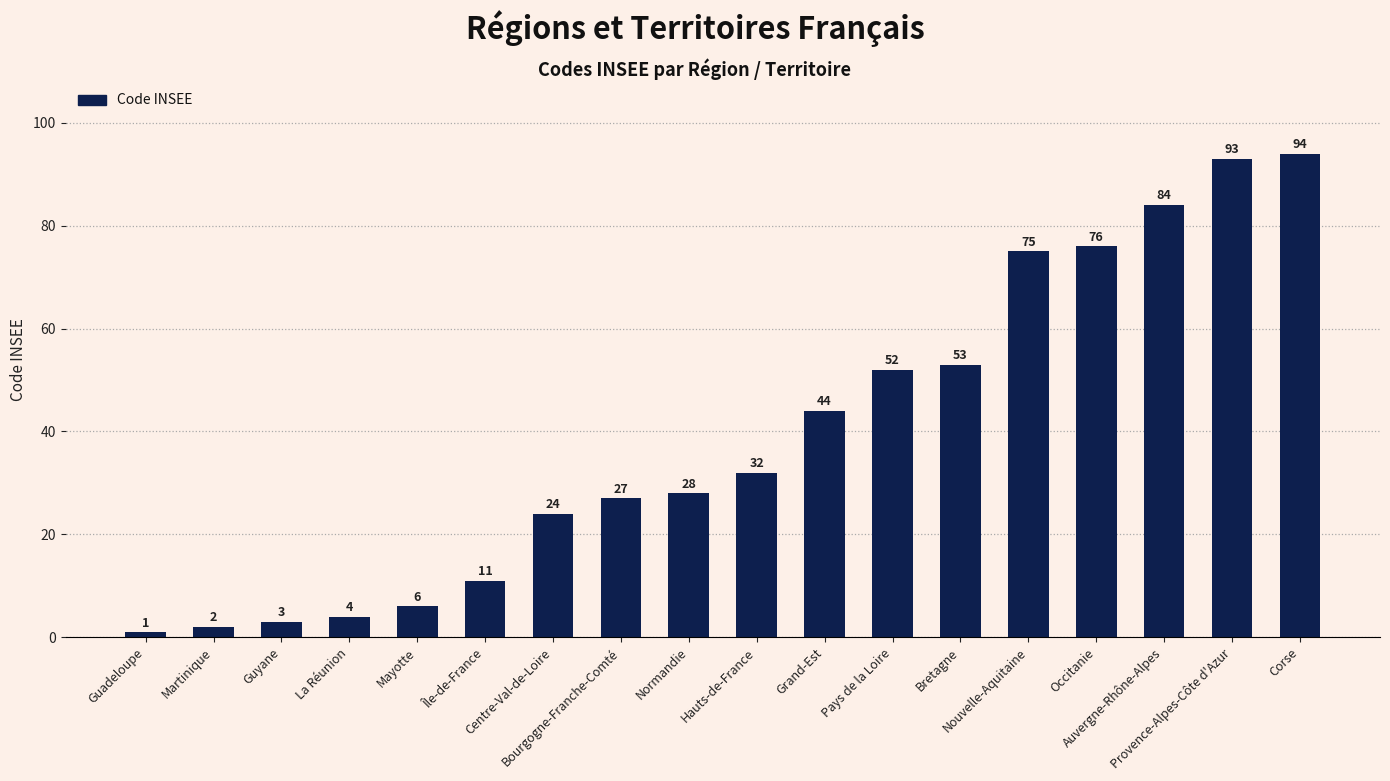

What is the value of the 2nd bar from the left?

2